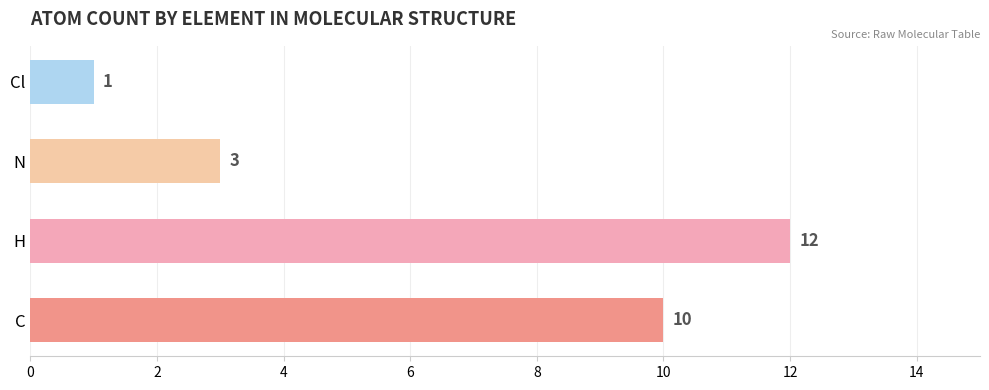

True or false: the data shows 10 at C.

True